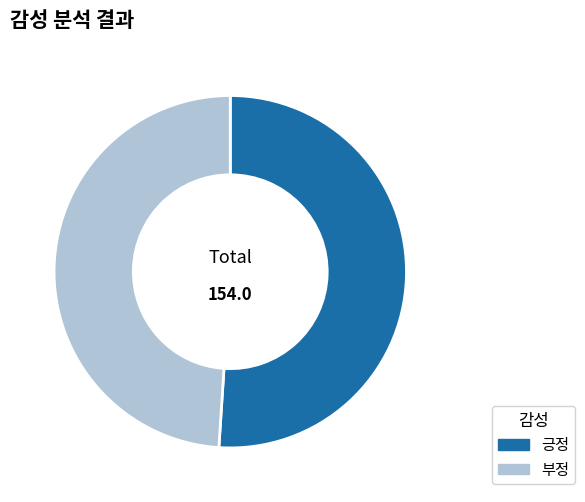

Which category has the biggest portion of the pie?

긍정